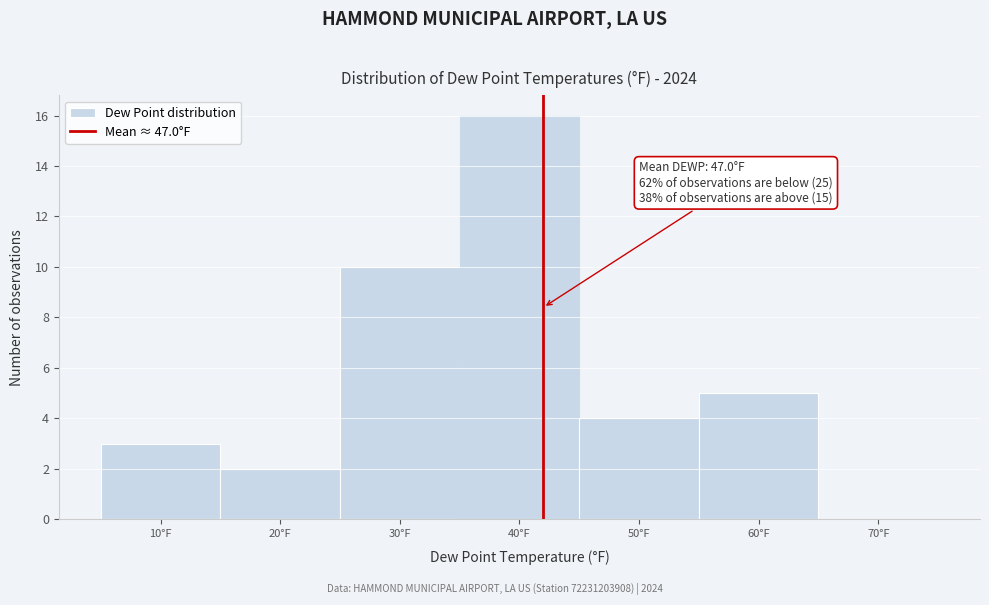

Reading left to right, extract all data points from this chart.

10°F=3	20°F=2	30°F=10	40°F=16	50°F=4	60°F=5	70°F=0